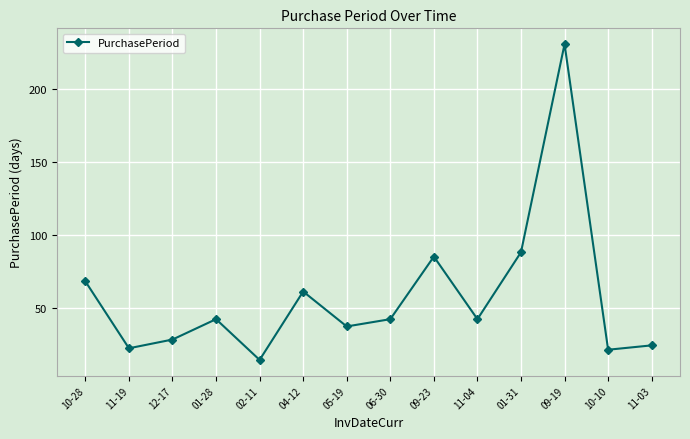

Where is the first local maximum?

01-28